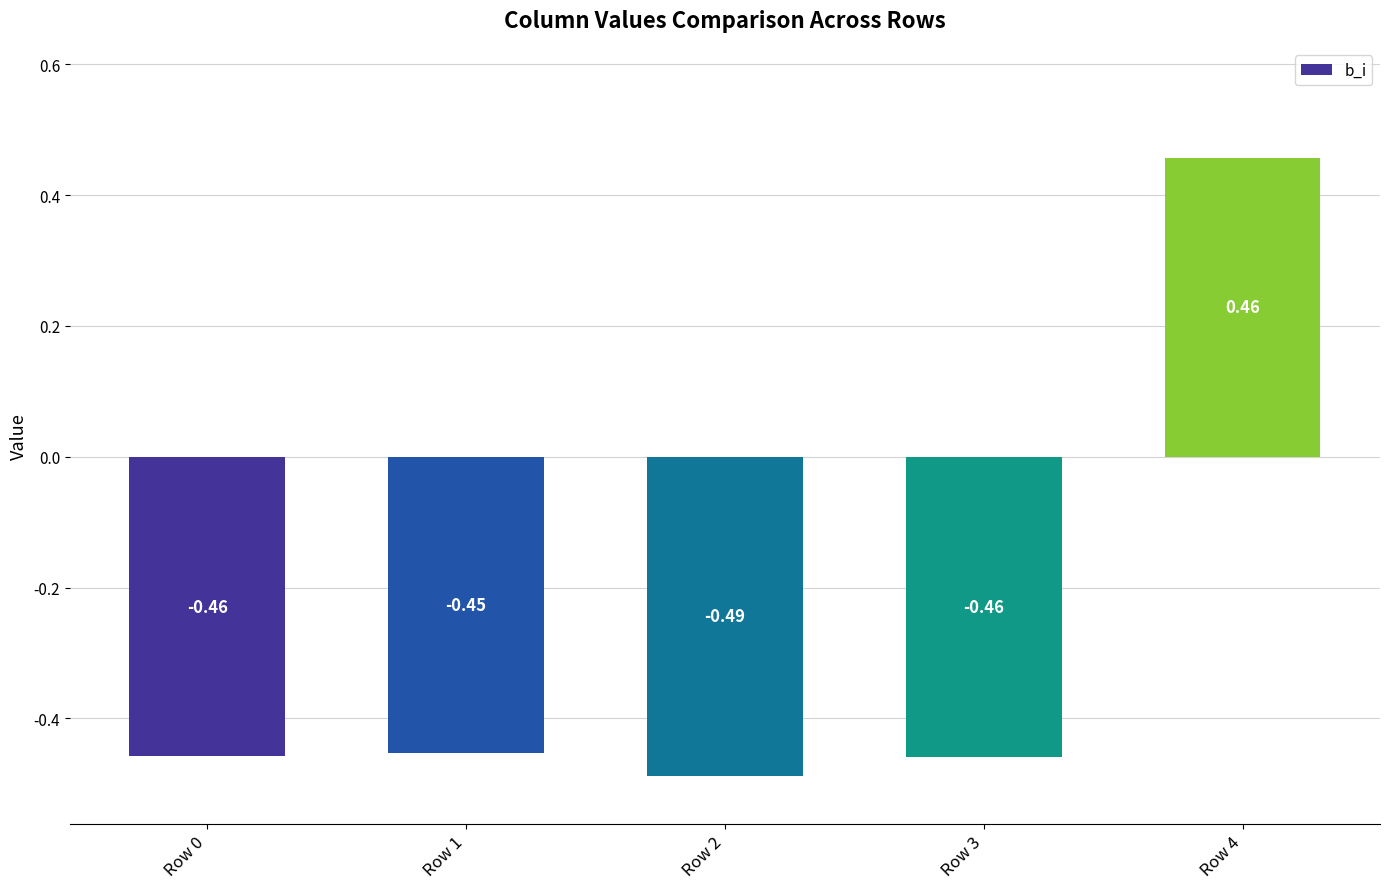

What is the difference between the maximum and minimum values?

0.9